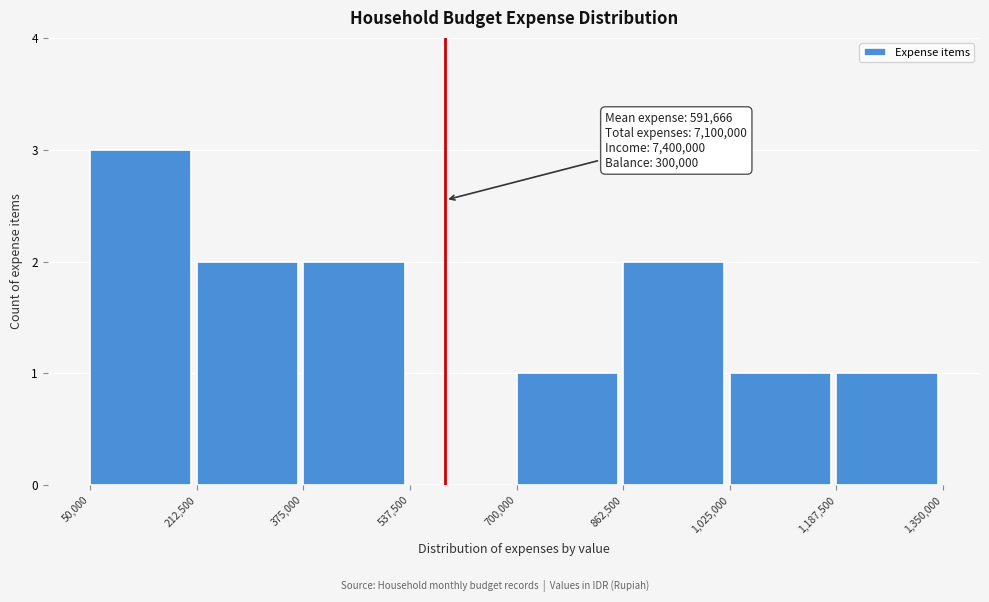

Which range on the x-axis has the tallest bar?

50,000 to 212,500